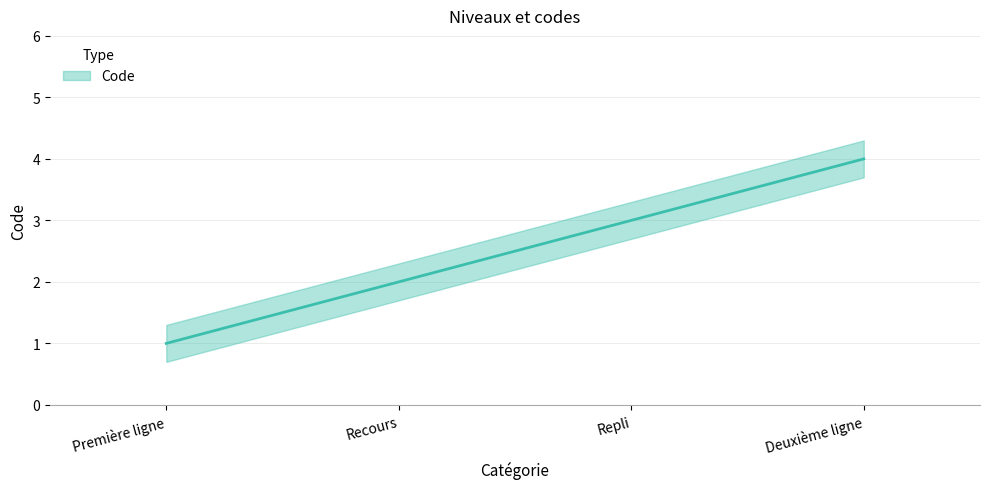

Rank the categories by value from highest to lowest.

Deuxième ligne, Repli, Recours, Première ligne